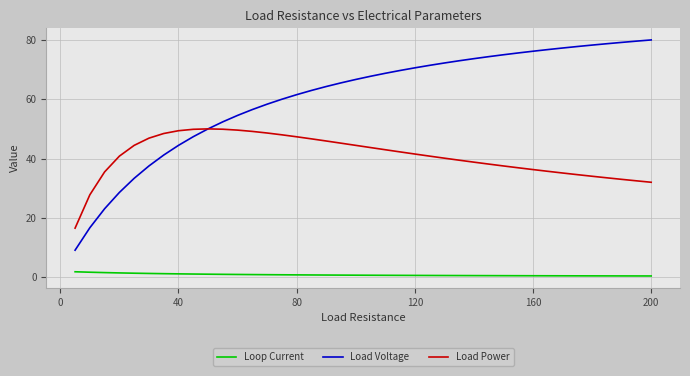

True or false: Loop Current and Load Voltage cross at least once.

False